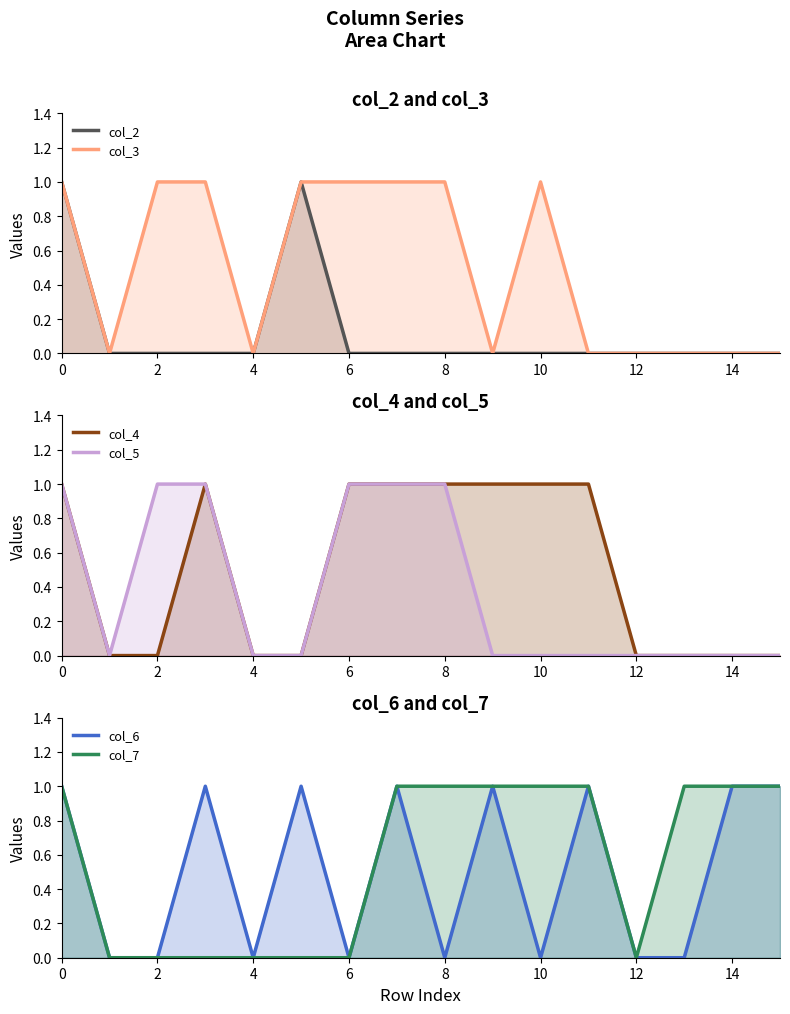

Is the value of col_4 at 2 greater than the value of col_3 at 2?

No